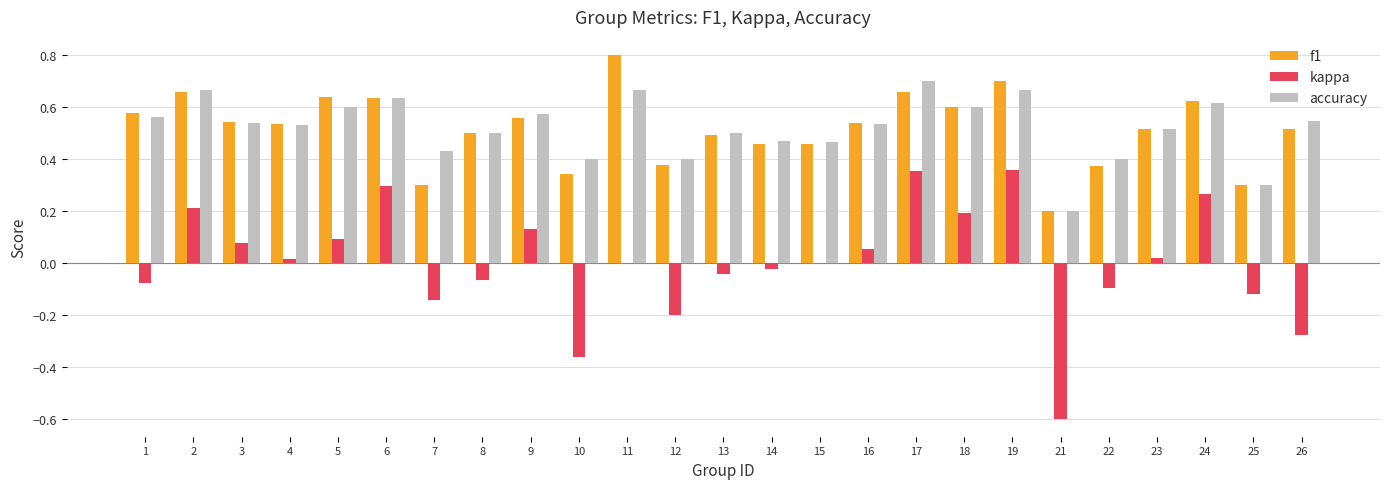

How many categories are shown in the chart?

25